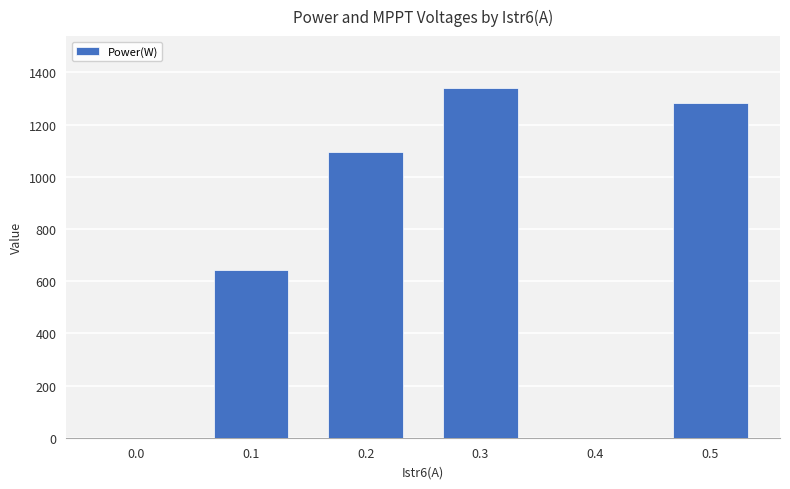

Which has a higher value, 0.5 or 0.4?

0.5